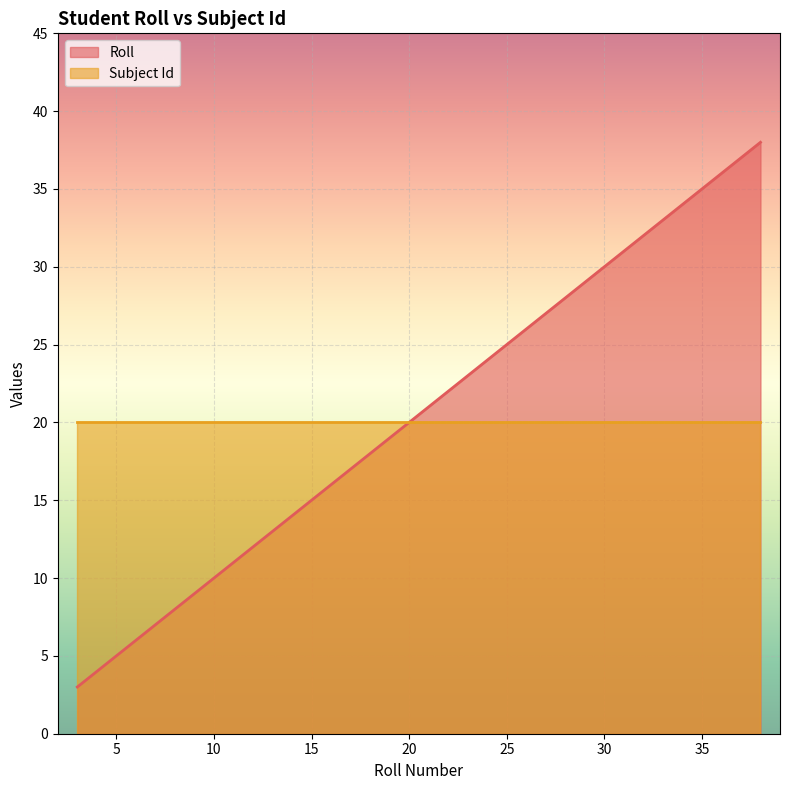

How many data points does each series have?

20